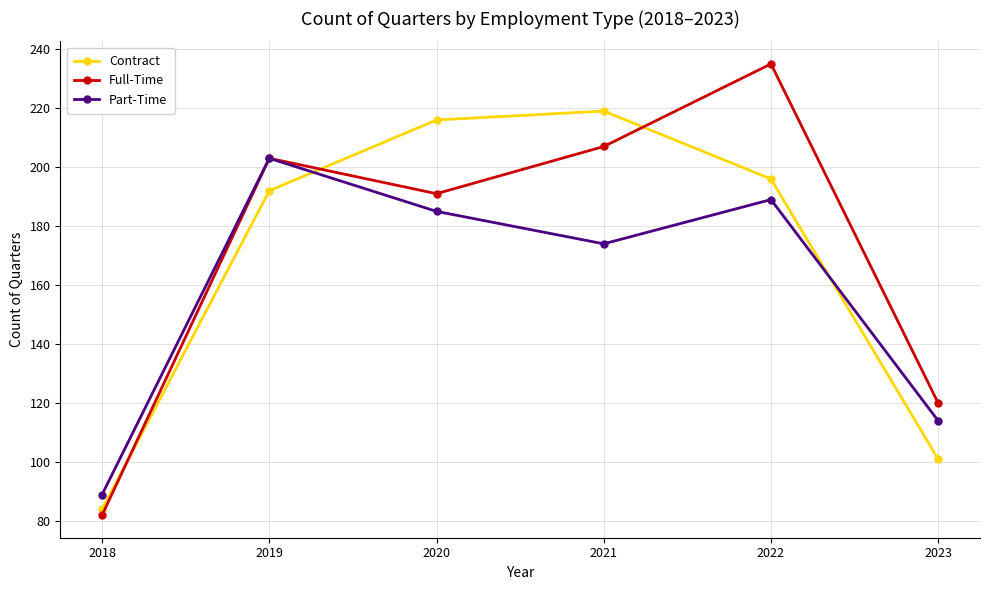

What is the maximum value for Full-Time?

235